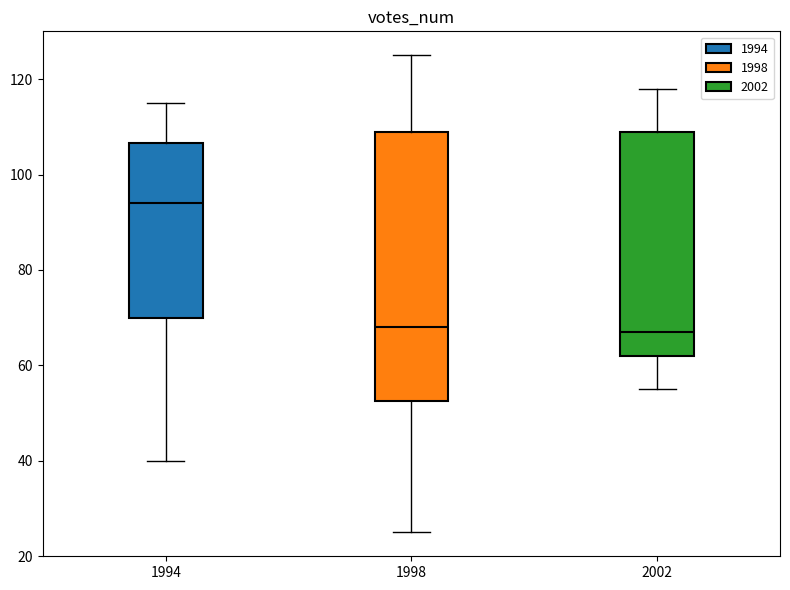

Which box is the tallest, from its lower edge to its upper edge?

1998